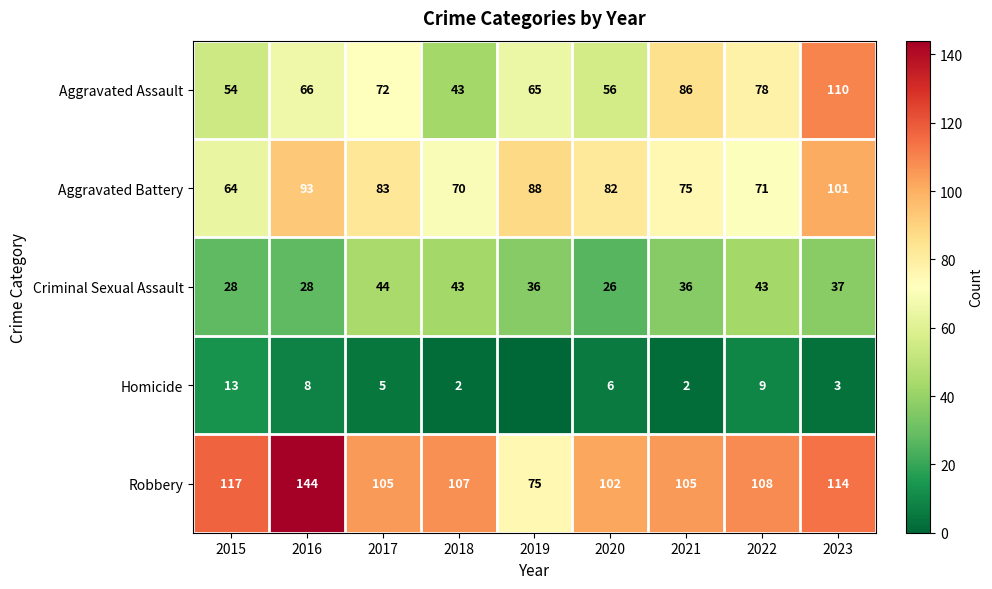

Is it true that Aggravated Battery equals 32 at 2023?

False